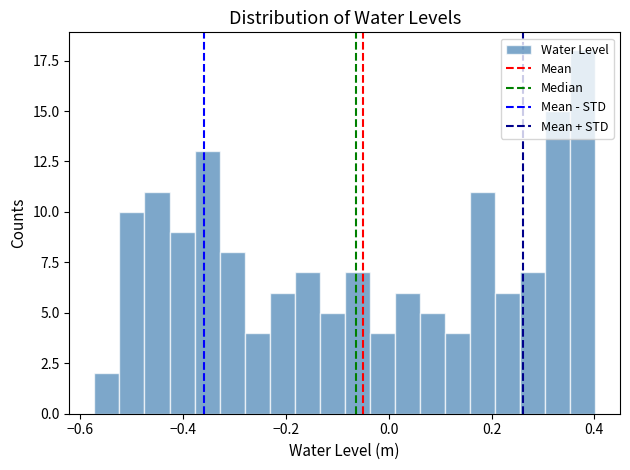

Read against the x-axis, roughly where is the centre of the tallest bar?

0.38